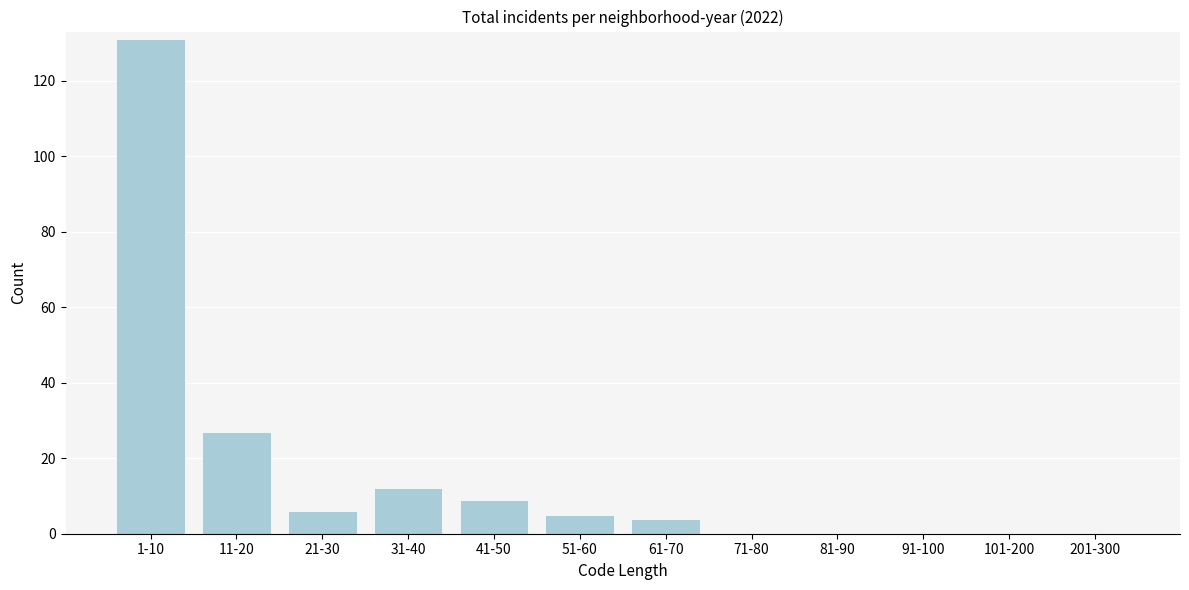

Reading right to left, extract all data points from this chart.

201-300=0	101-200=0	91-100=0	81-90=0	71-80=0	61-70=4	51-60=5	41-50=9	31-40=12	21-30=6	11-20=27	1-10=131